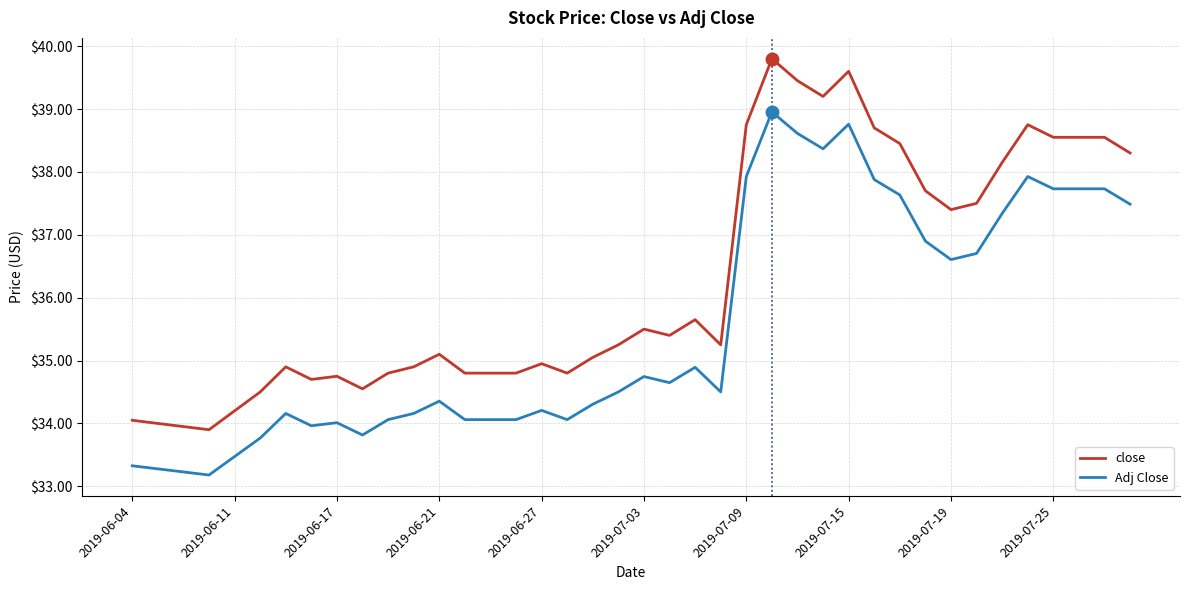

List the series in order of their peak value, highest first.

close, Adj Close